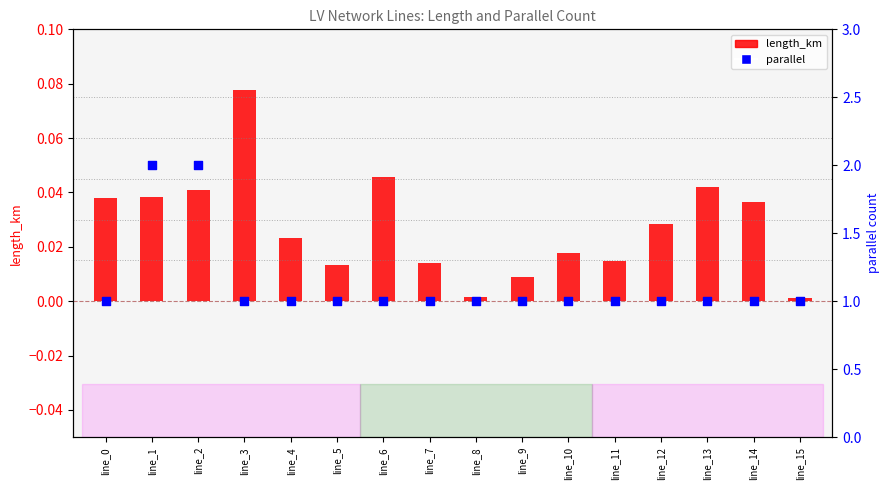

Which series reaches the maximum Y coordinate?

parallel